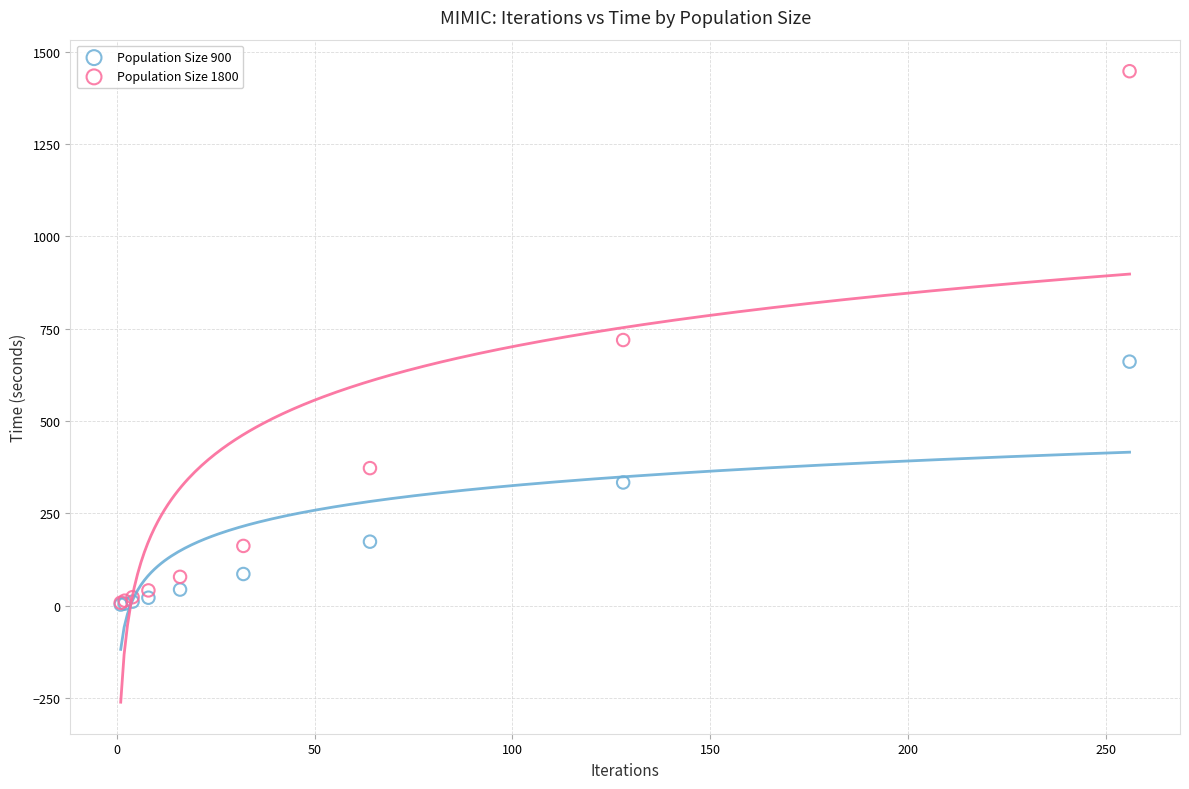

Which series has the widest spread of Y values?

Population Size 1800